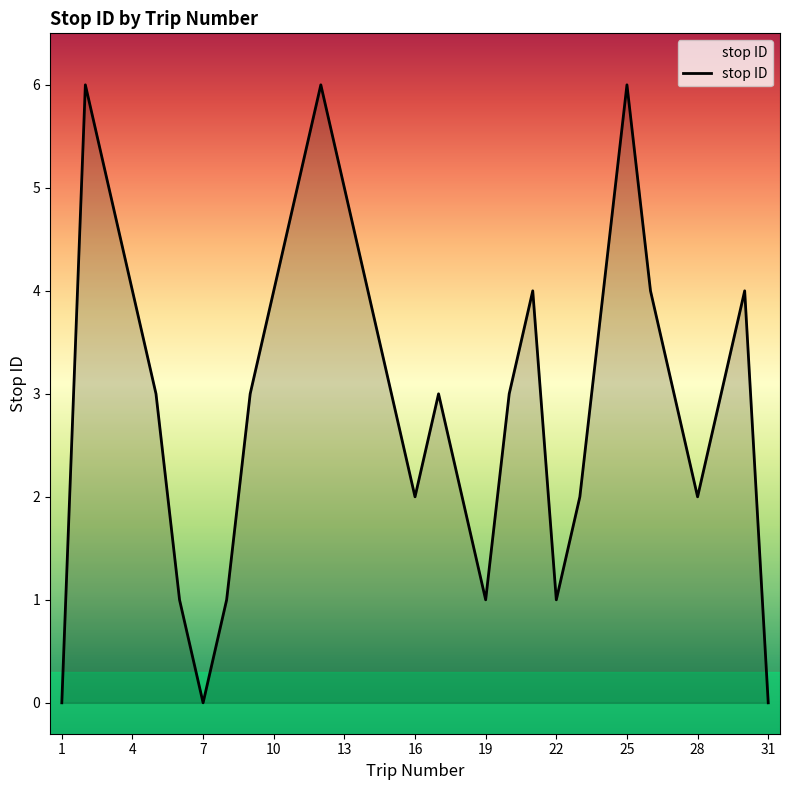

What is the maximum value shown in the chart?

6